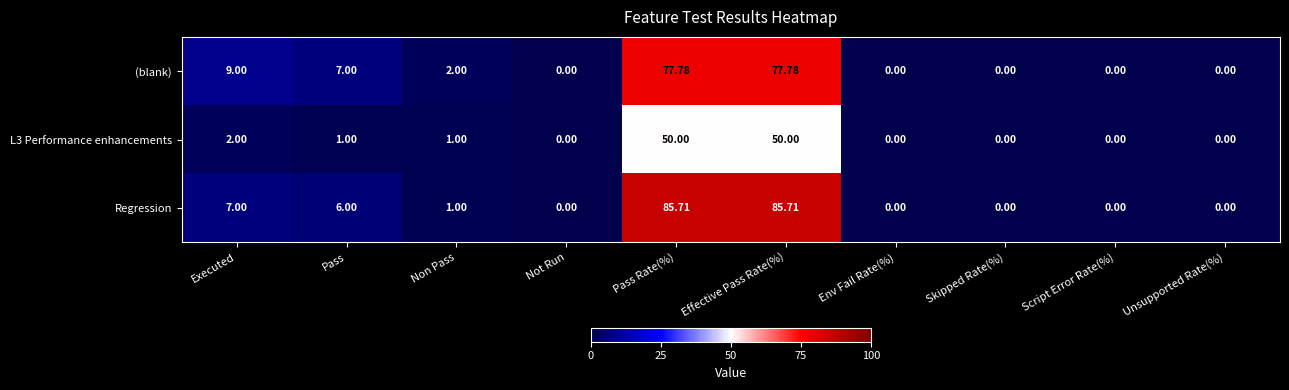

Which series has the largest total across all categories?

Regression